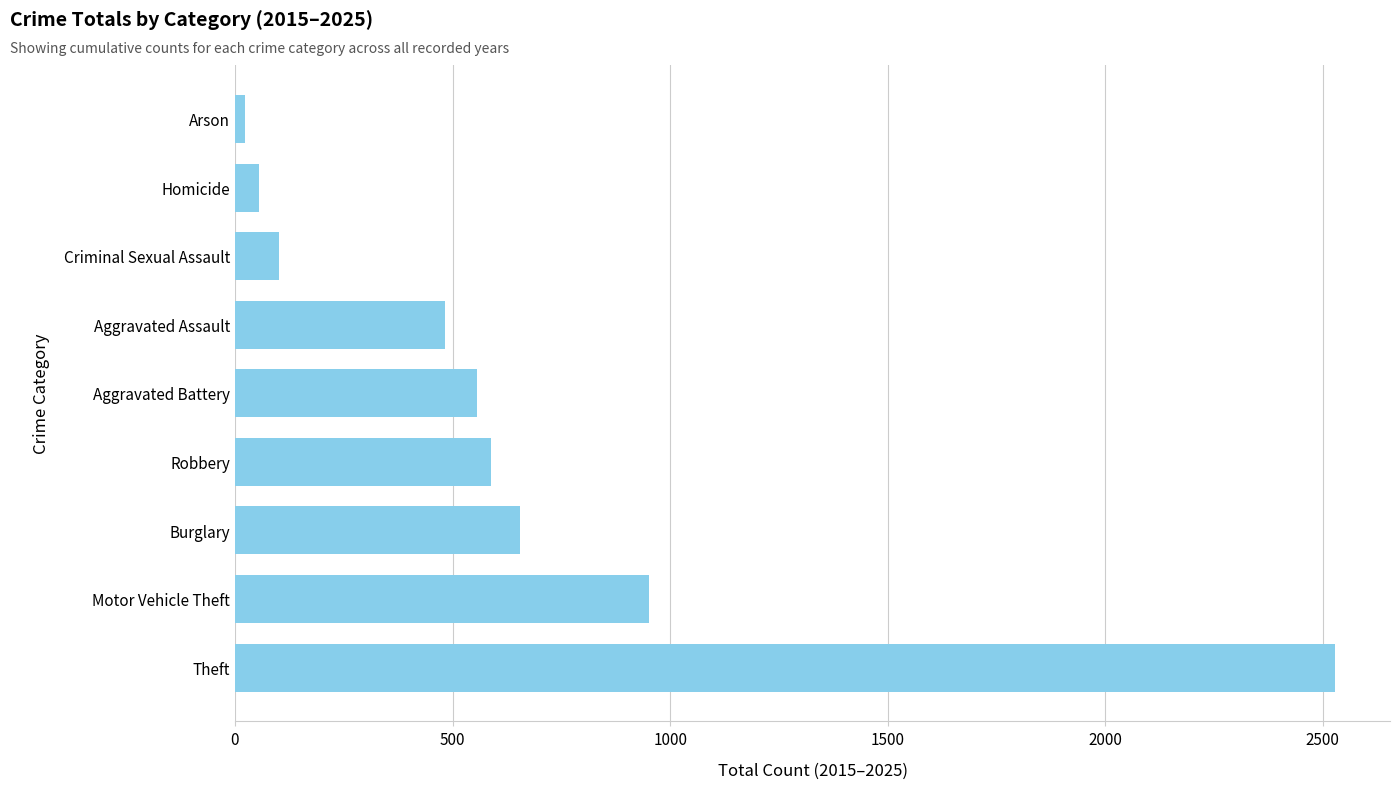

What is the average value?

660